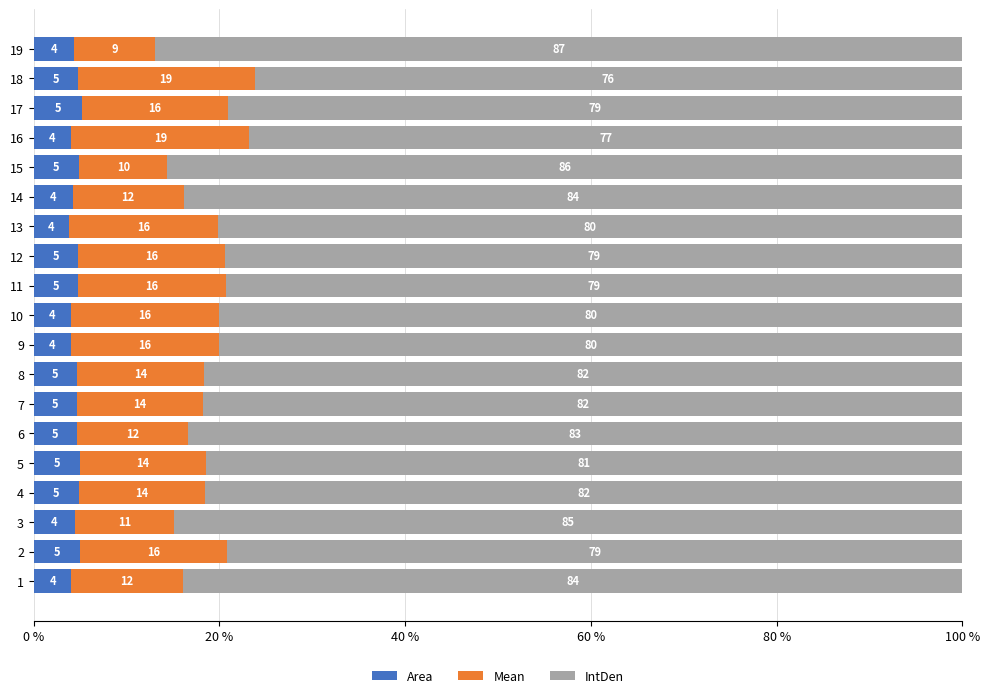

How many series are shown in this chart?

3